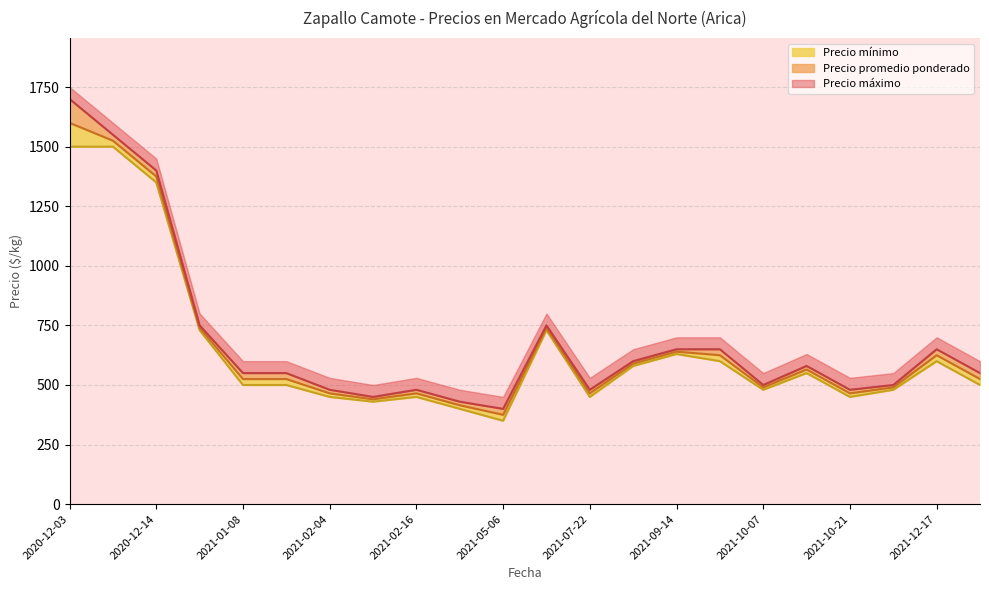

At which label does Precio promedio ponderado reach its peak?

2020-12-03